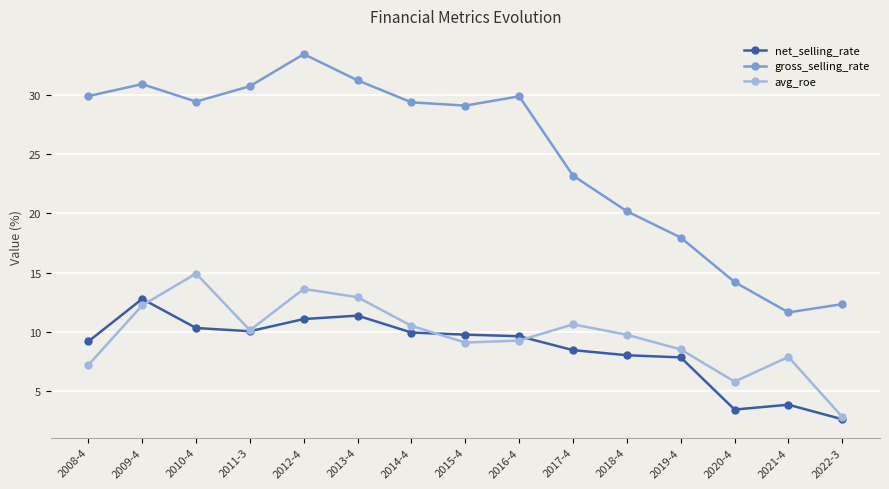

In net_selling_rate, how many points are lower than both neighbors (excluding endpoints)?

2